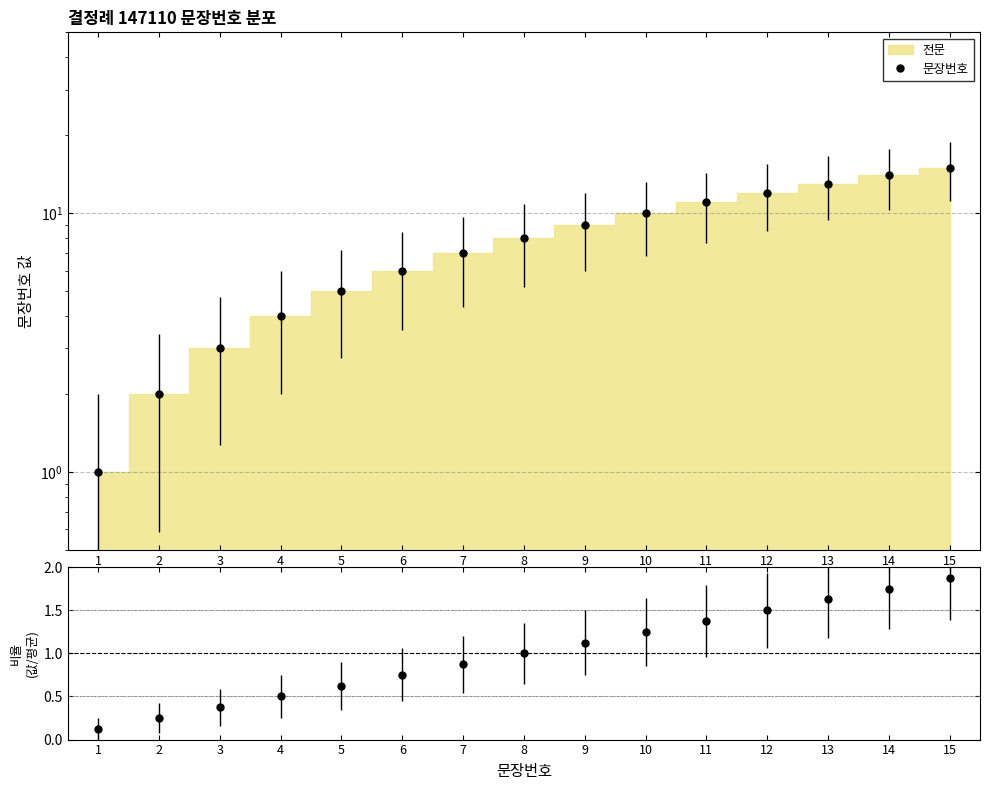

Which series has the largest range (max minus min)?

문장번호